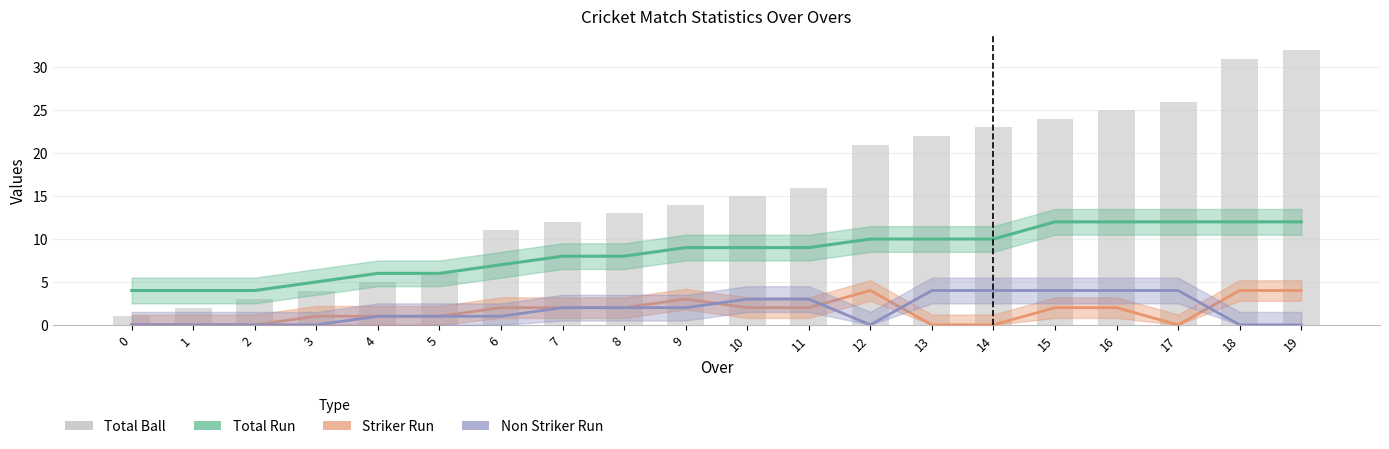

Does the chart contain stacked bars?

No